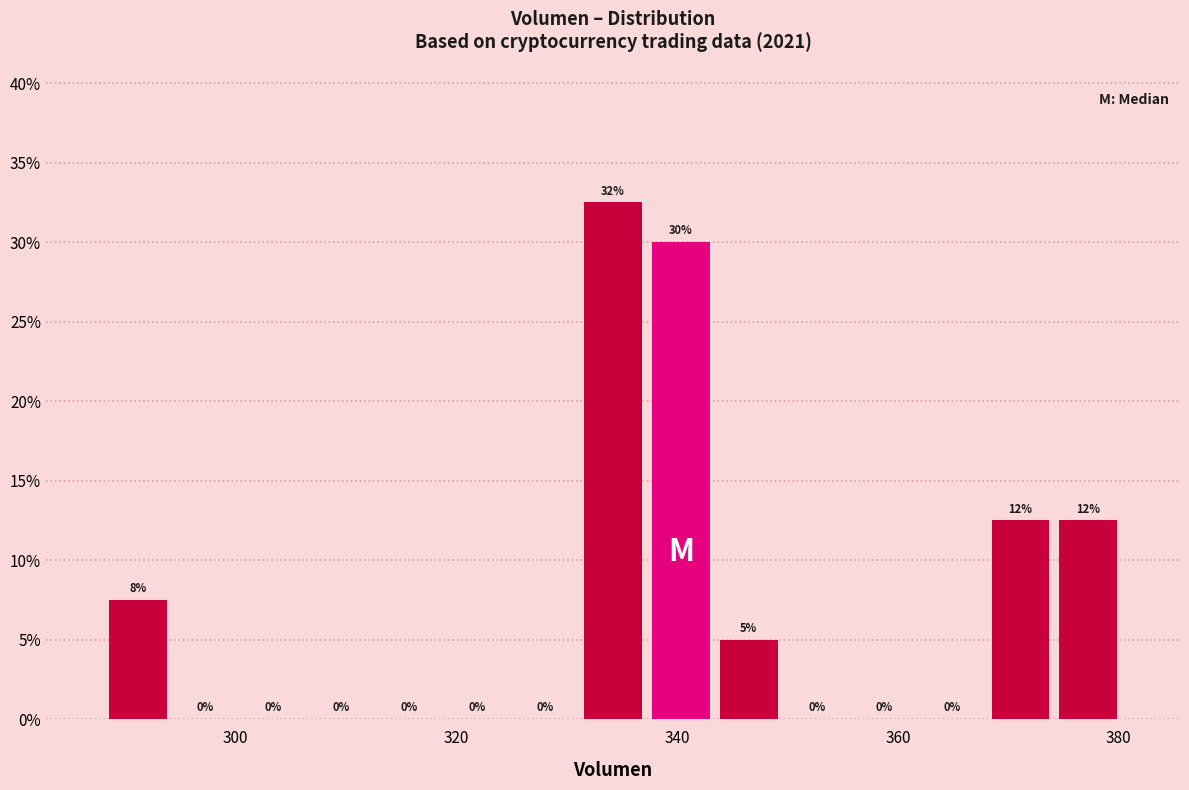

Around what value on the x-axis is the tallest bar? Give the approximate position of its centre, as read against the axis.

334